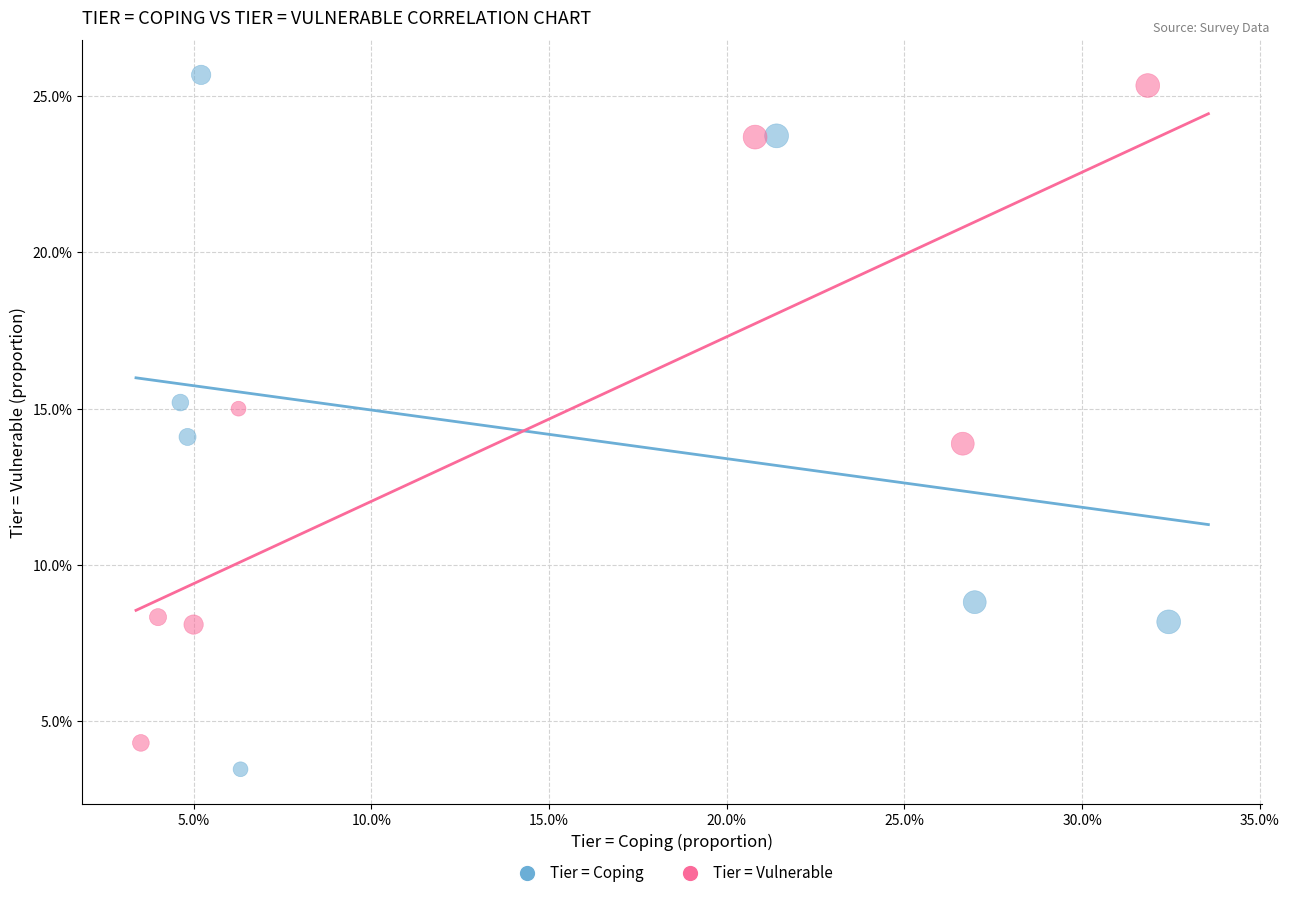

Which series contains the lowest Y value?

Tier = Coping